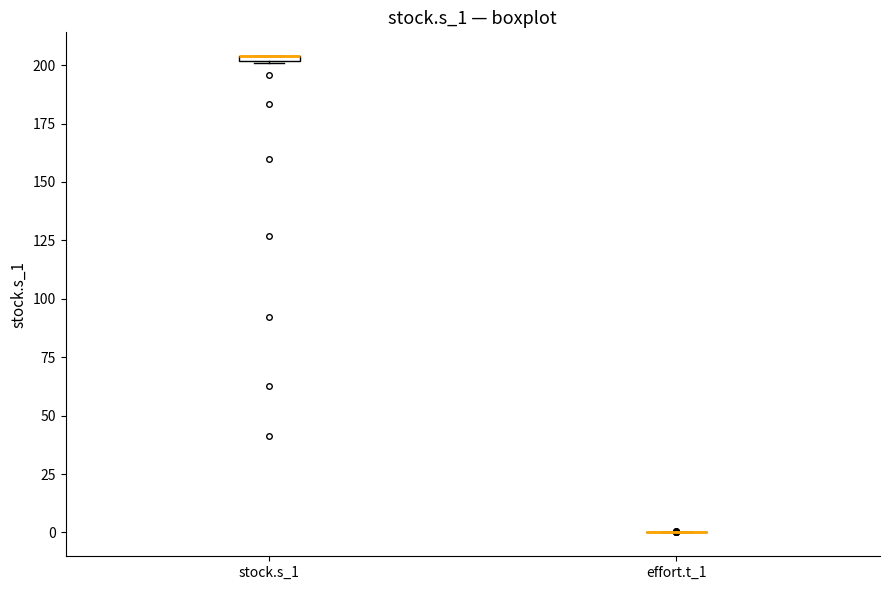

Where is the lower edge of the box for stock.s_1 on the y-axis? The values are not printed on the chart, so give them approximately, as read against the axis.

200